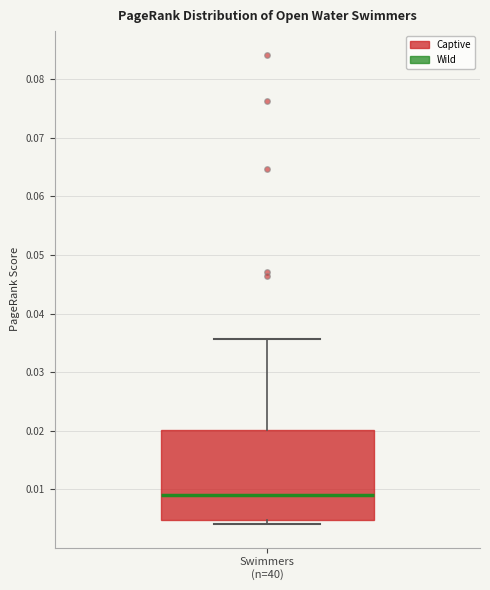

Read this box plot against the y-axis: the position of the median line, the range covered by the box, and the ends of both whiskers. The values are not printed on the chart, so give them approximately, as read against the axis.

median 0.009, box 0.005 to 0.020, whiskers 0.004 to 0.036